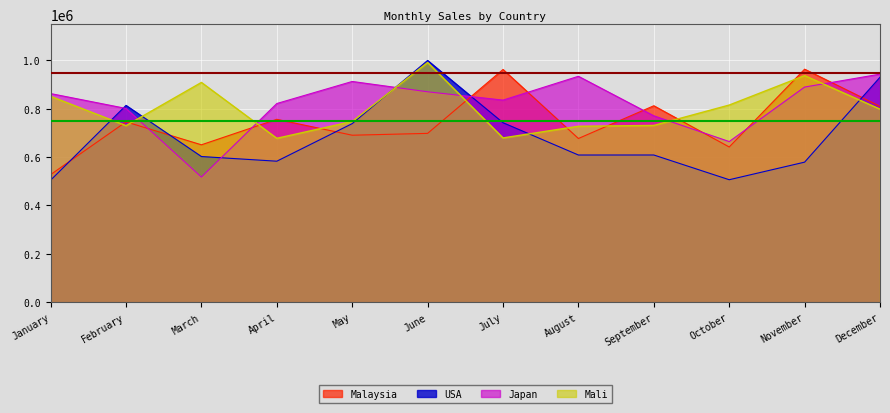

How many values in the USA series are below 608223?

6